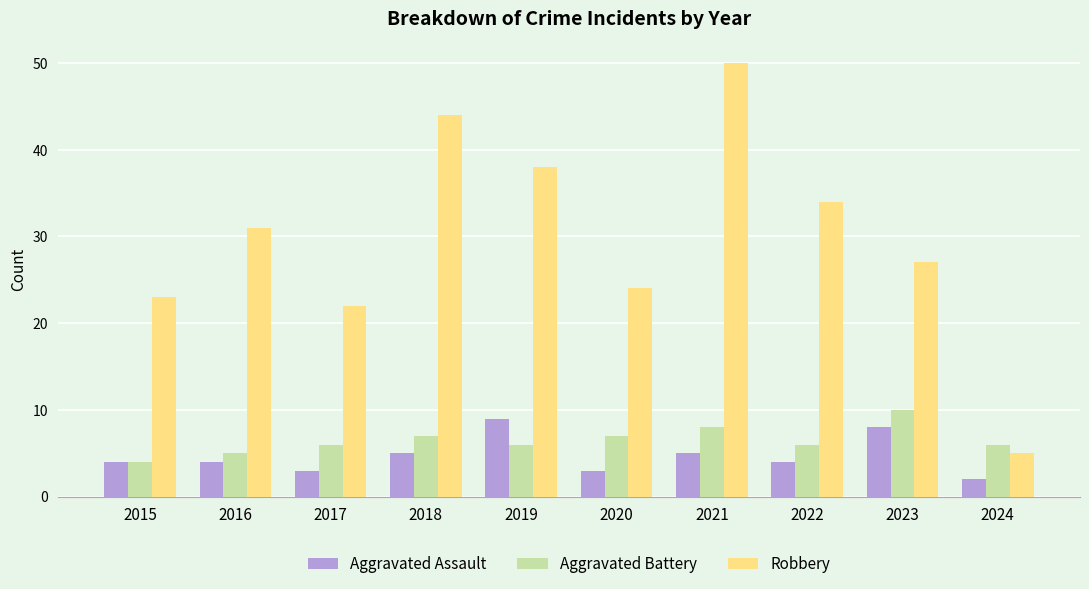

What is the spread (max minus min) of values at 2020?

21